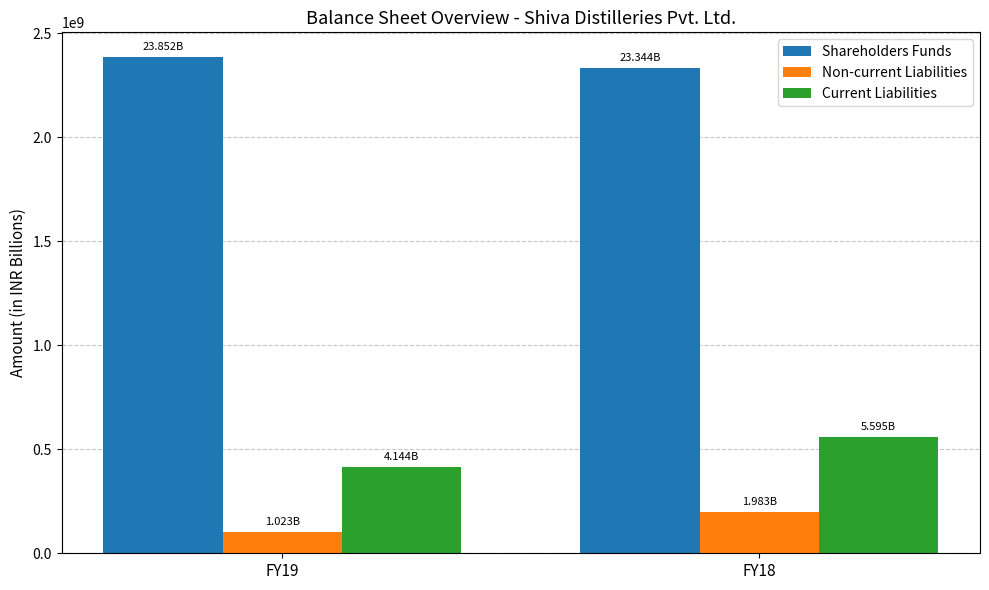

The Current Liabilities series shows 414359572 at FY19. True or false?

True